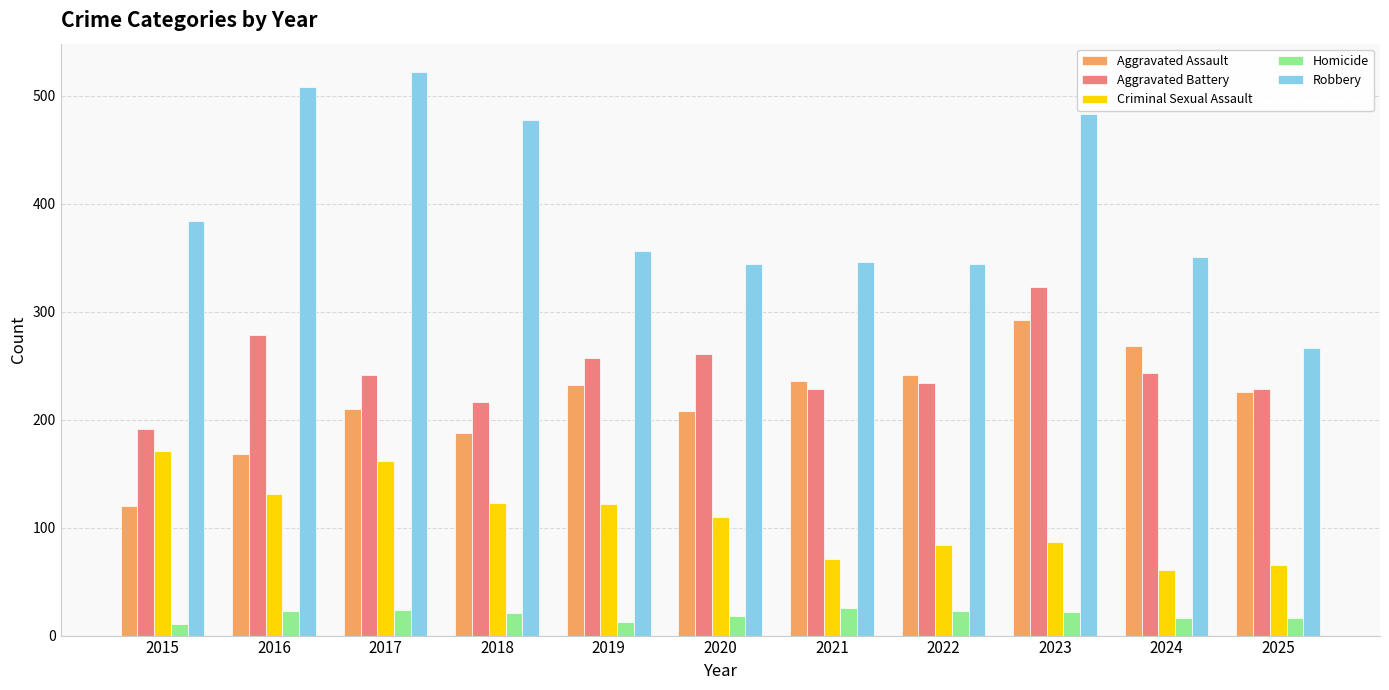

What is the difference between the maximum and minimum values in the Aggravated Battery series?

132